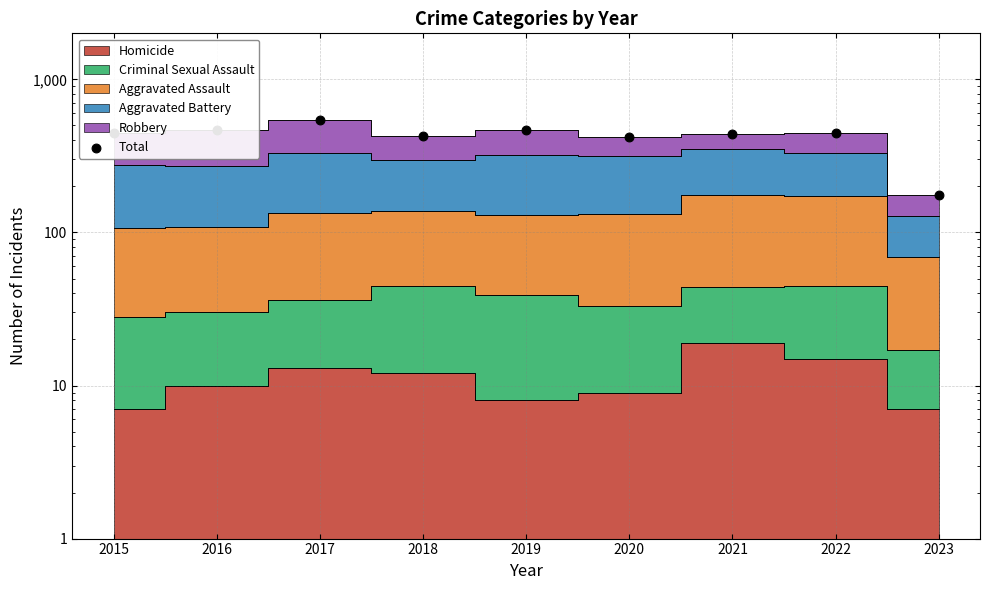

What is the change in value from 2021 to 2022?

+11